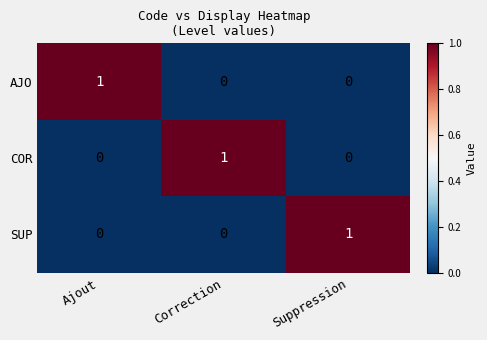

Is the value of SUP at Ajout greater than the value of COR at Correction?

No